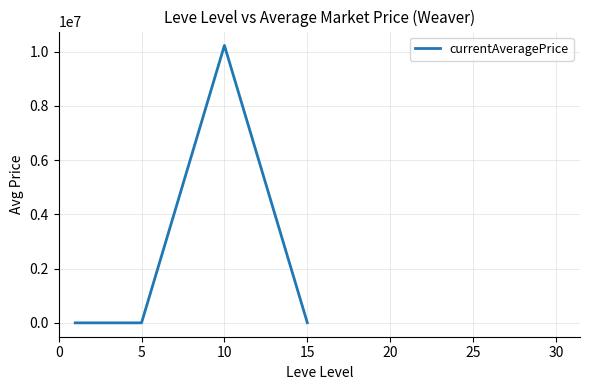

Is it true that the value at 15 is 18132.1?

False